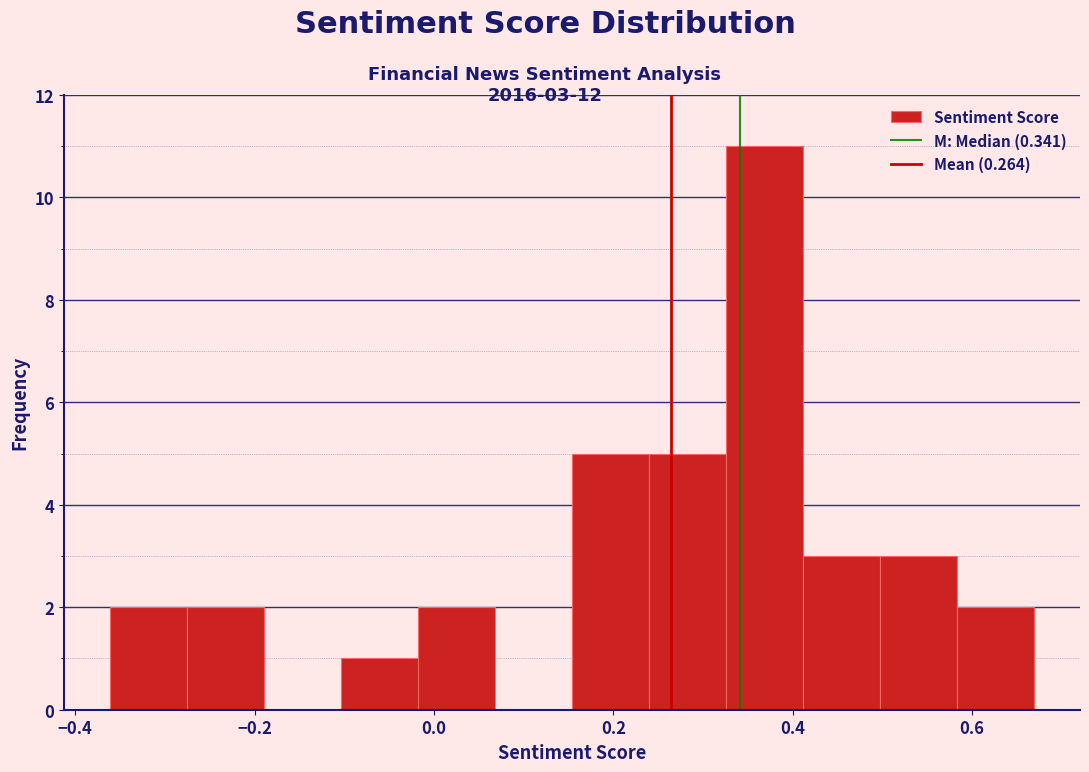

Over which range of the x-axis is the bar tallest?

0.32 to 0.42